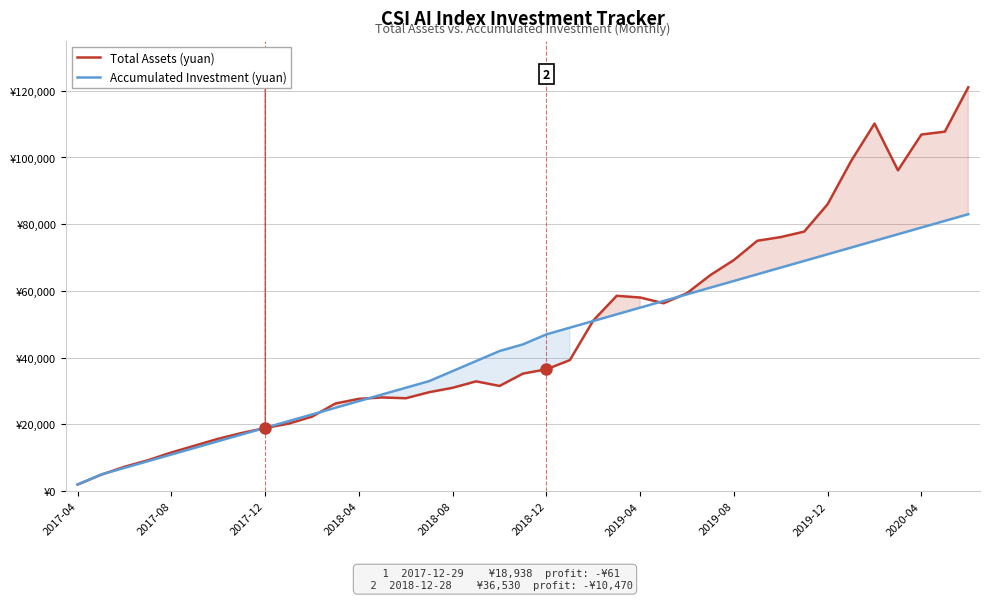

Read the Total Assets (yuan) value at 26.

59354.3